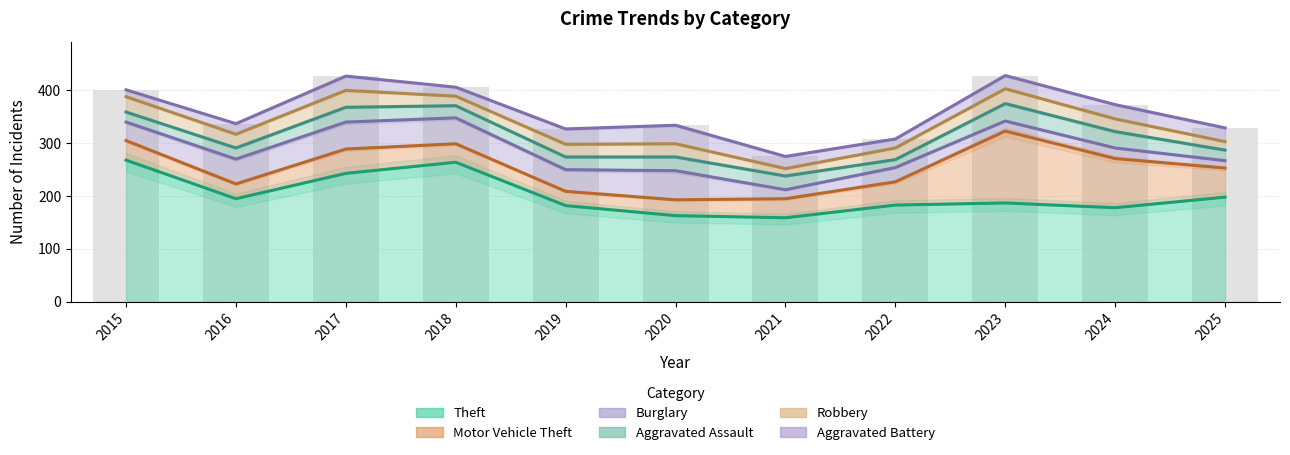

Which category has the highest value in the Motor Vehicle Theft series?

2023